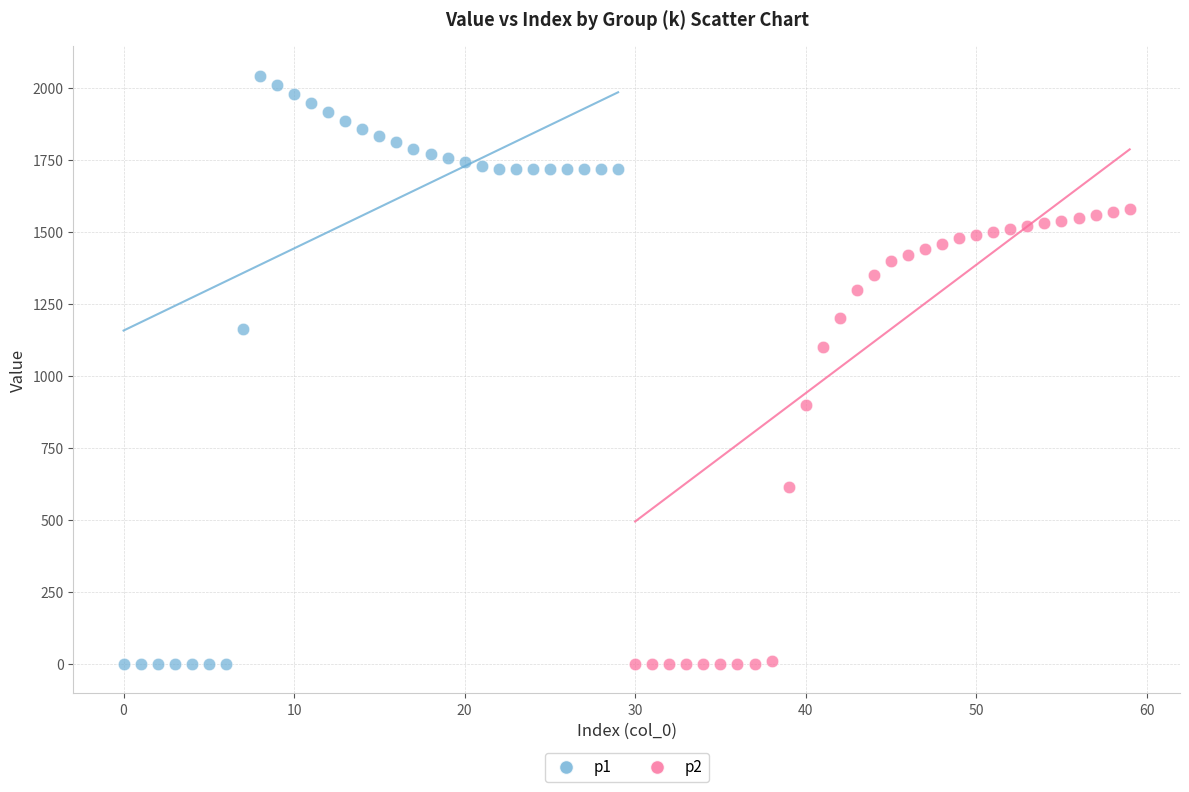

Which series contains the highest Y value?

p1